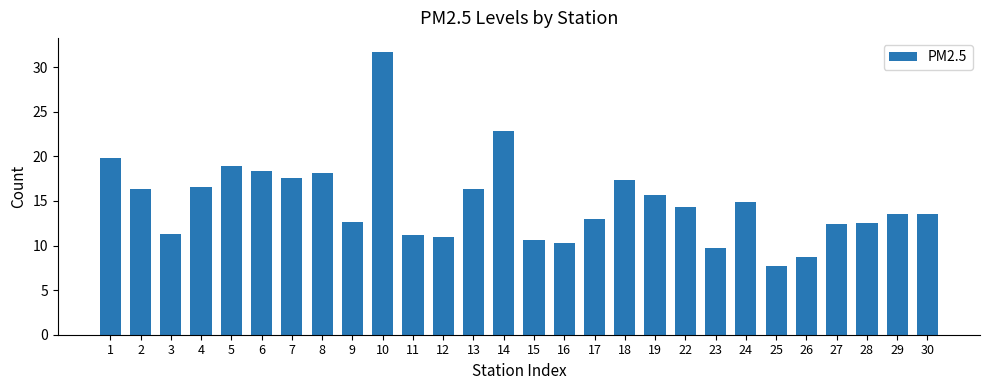

Is it true that the value at 14 is 22.8?

True